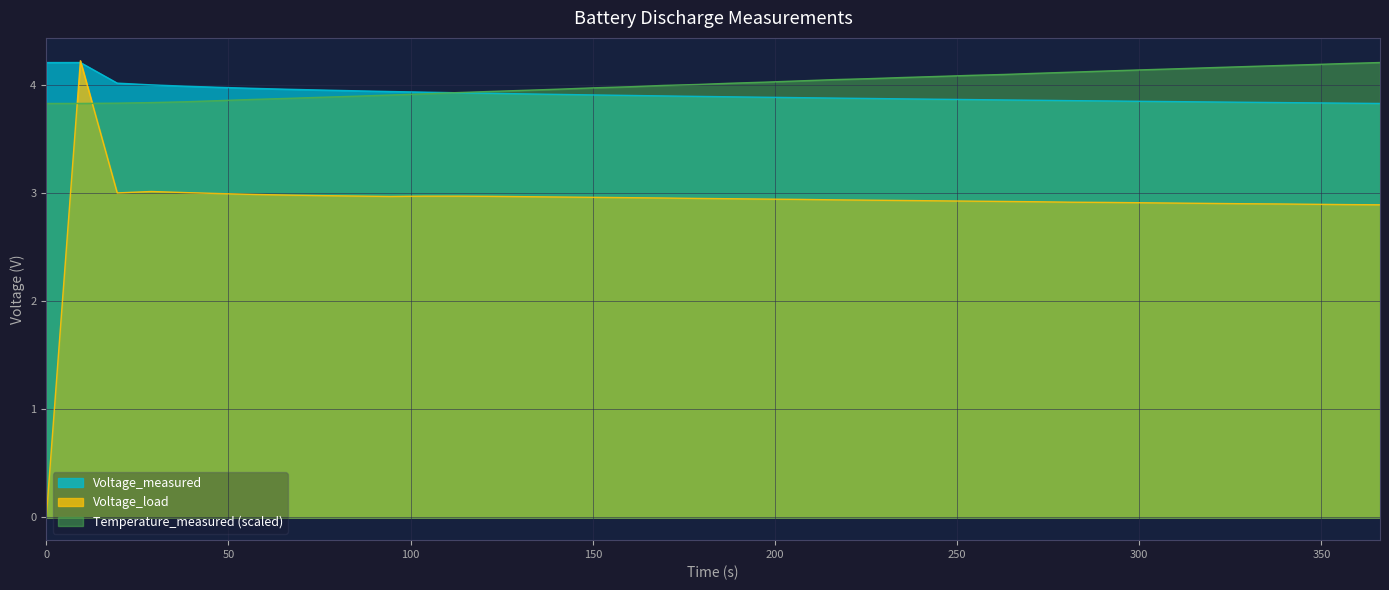

True or false: Temperature_measured (scaled) and Voltage_load intersect in this chart.

True